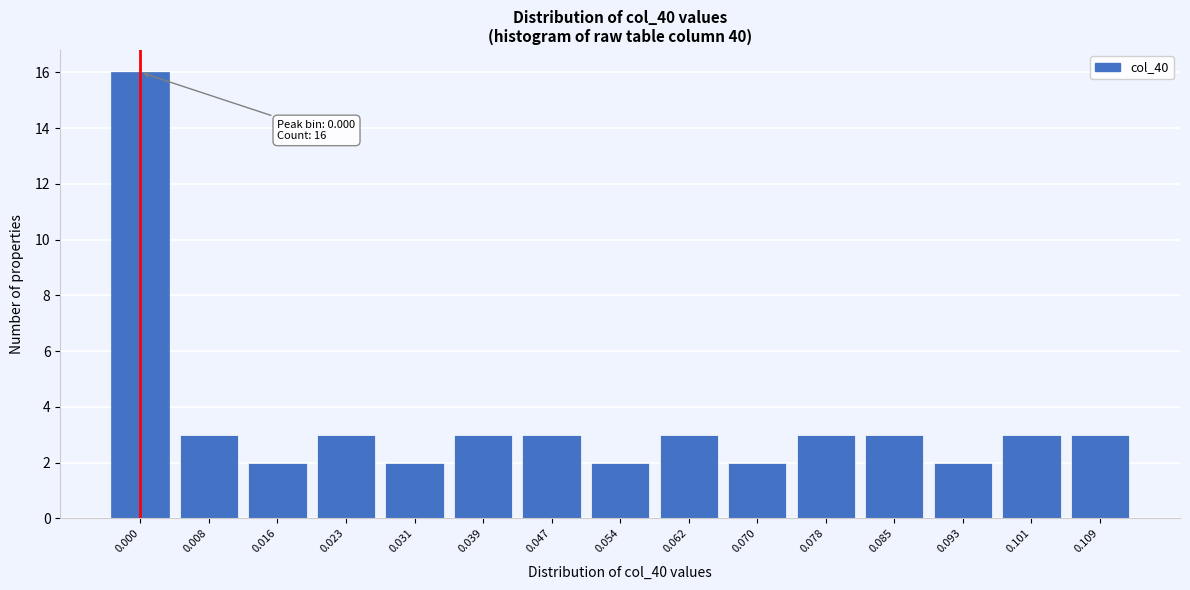

Reading right to left, list all the values displayed in this chart.

0.109=3	0.101=3	0.093=2	0.085=3	0.078=3	0.070=2	0.062=3	0.054=2	0.047=3	0.039=3	0.031=2	0.023=3	0.016=2	0.008=3	0.000=16